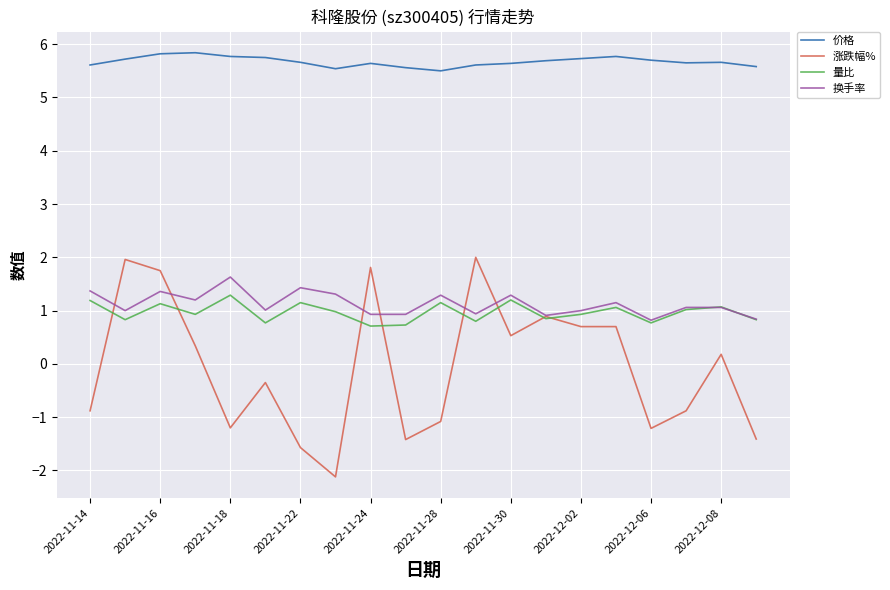

Rank the series by their maximum value, from highest to lowest.

价格, 涨跌幅%, 换手率, 量比